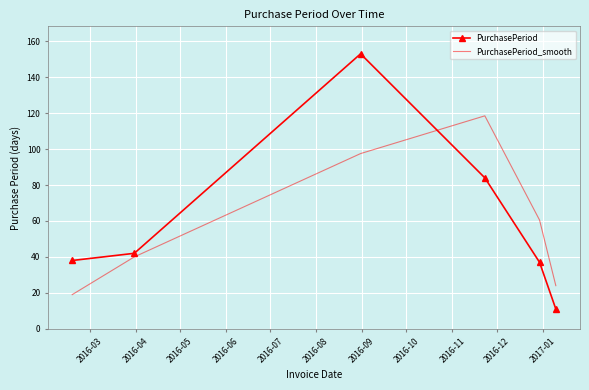

Rank the series by their maximum value, from lowest to highest.

PurchasePeriod_smooth, PurchasePeriod